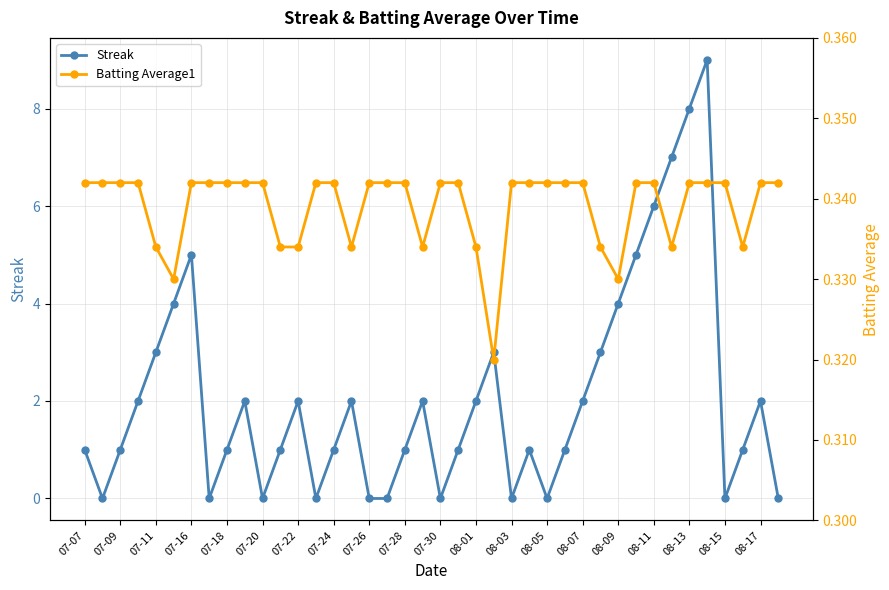

True or false: Streak has more than 2 points higher than both neighbors.

True